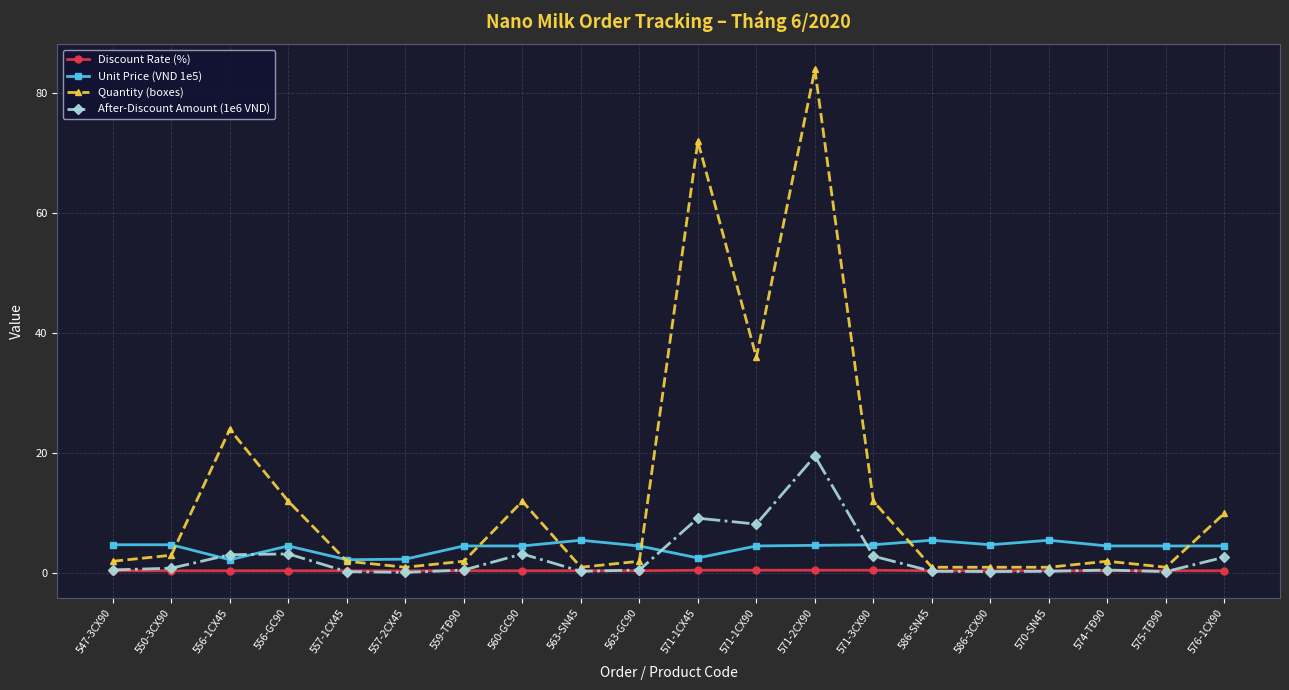

True or false: Quantity (boxes) has a value of 2.0 at 574-TĐ90.

True